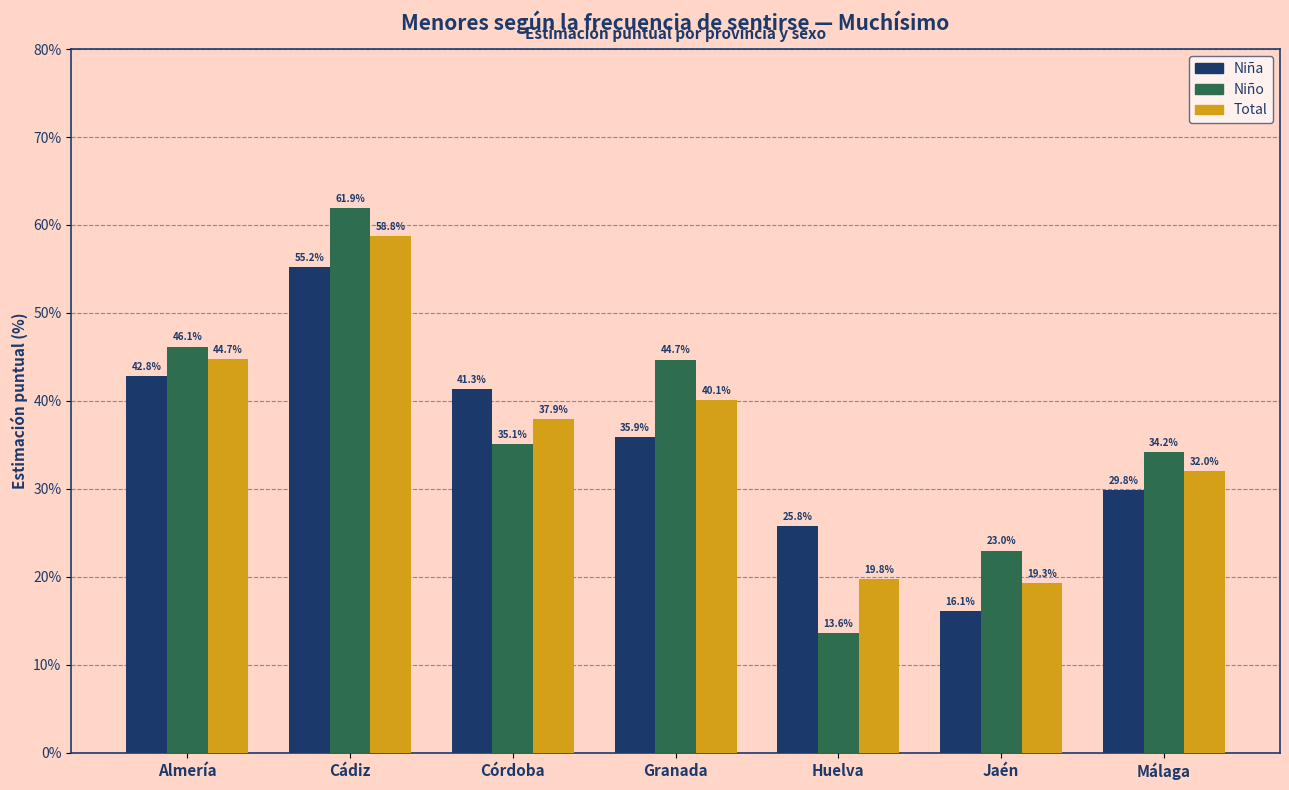

The Niña series shows 67.5 at Córdoba. True or false?

False